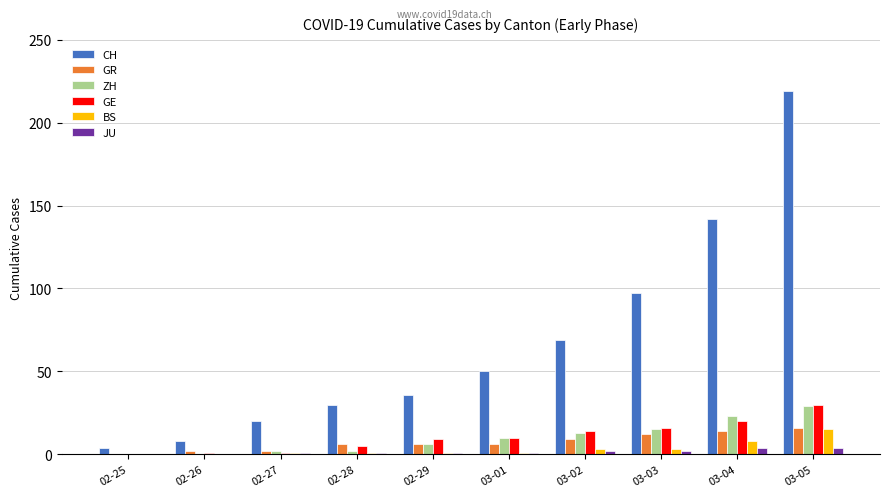

Is it true that GE equals -19 at 02-25?

False